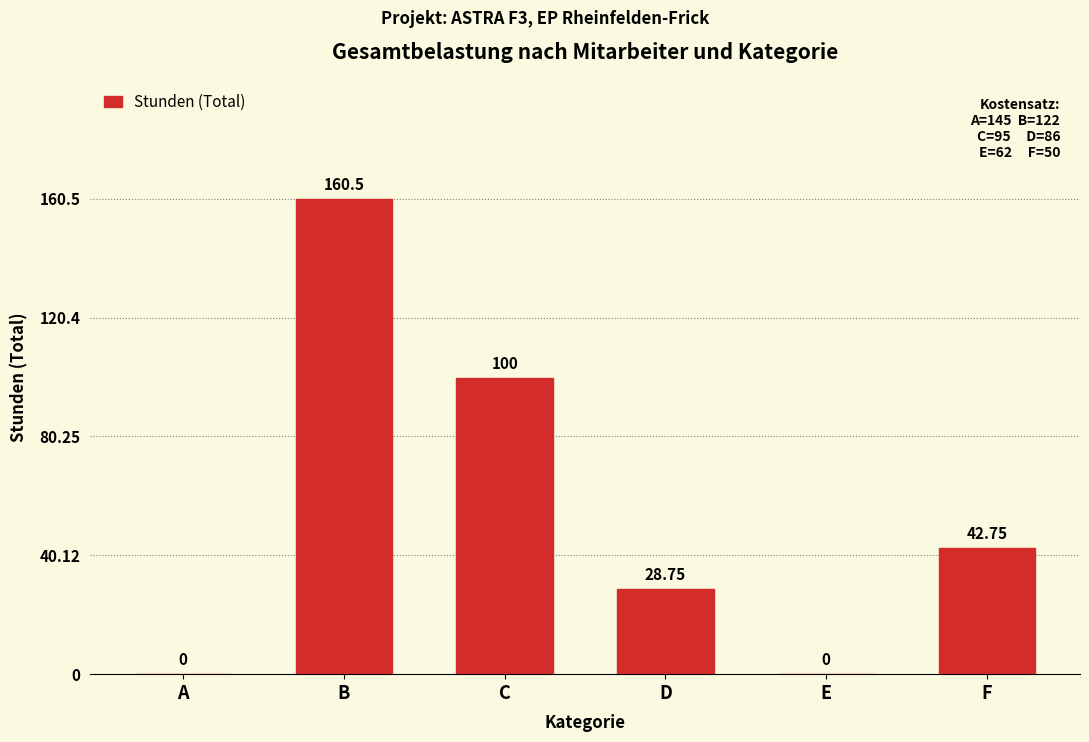

True or false: the data shows 40.9 at C.

False